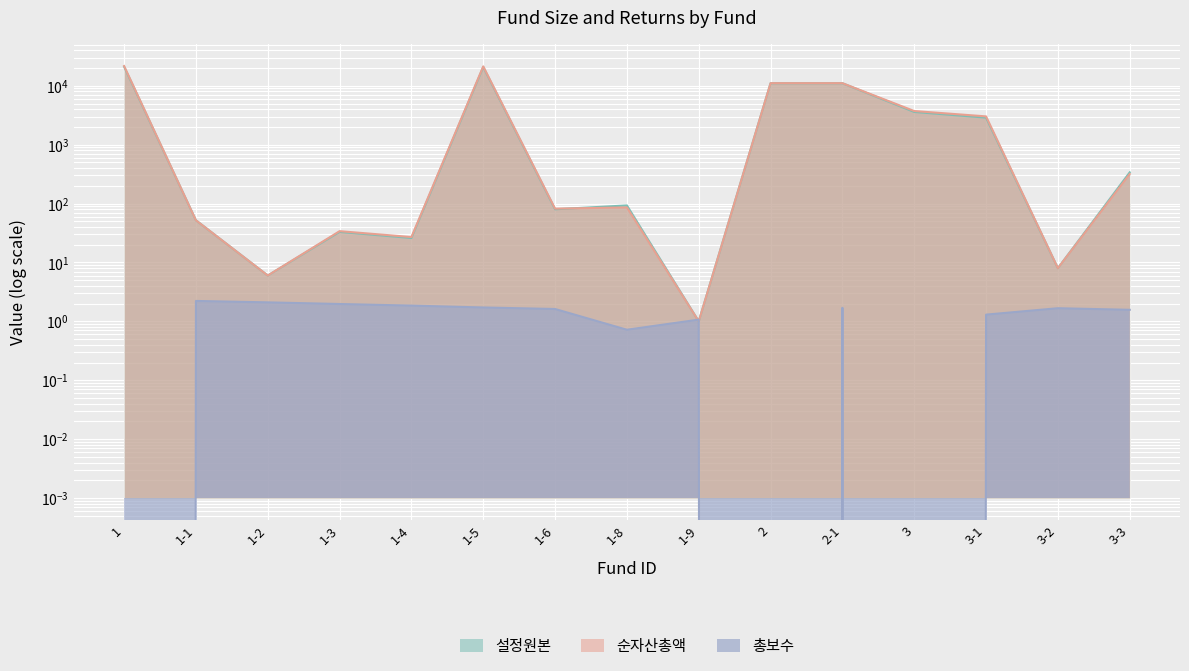

What is the label of the 15th point from the left?

3-3